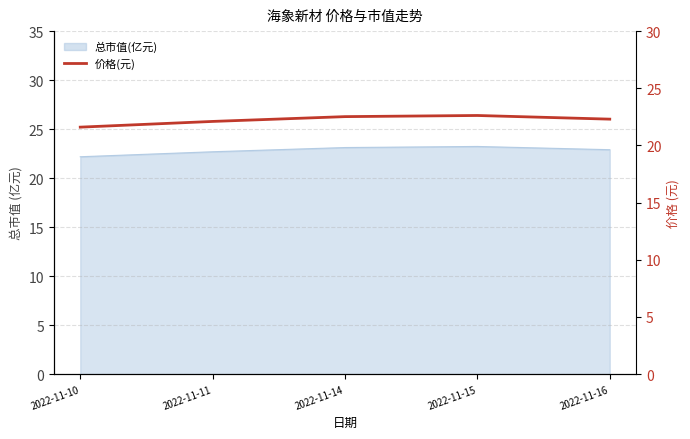

How many points are higher than both their immediate neighbors (excluding endpoints)?

1